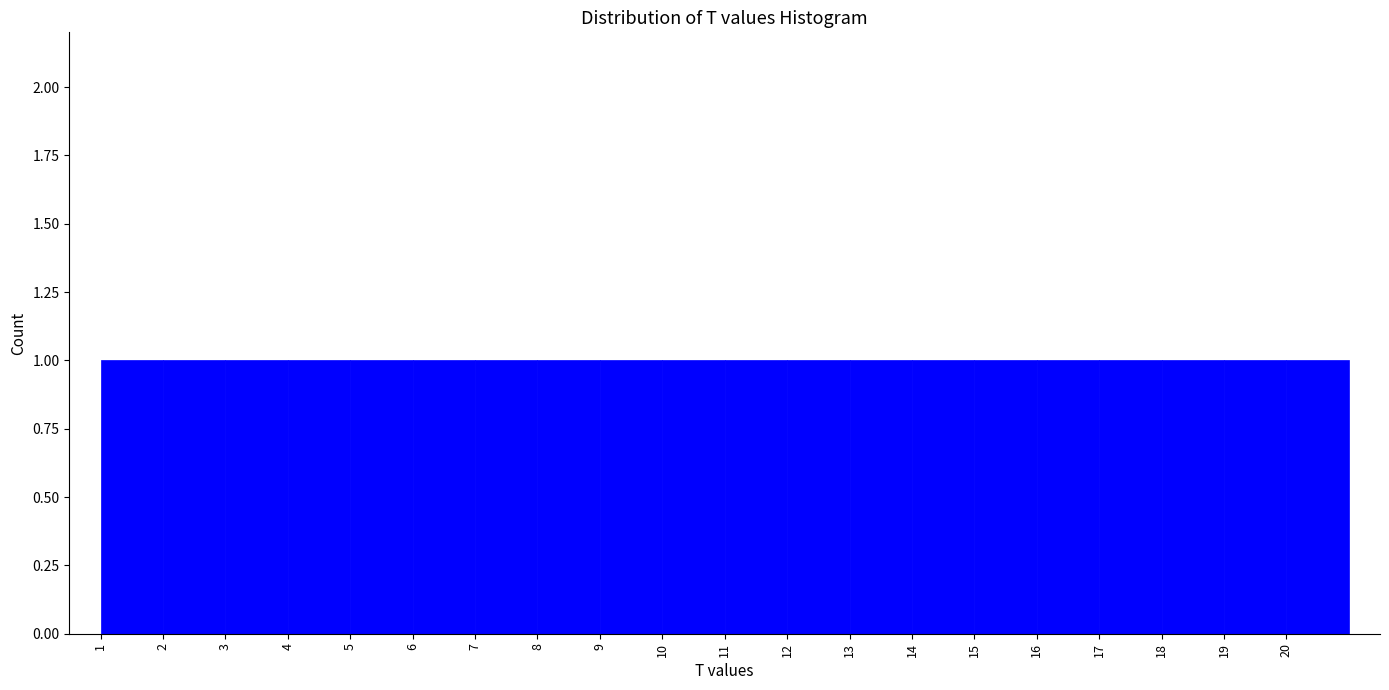

How tall is the bar that spans 19 to 20 on the x-axis? The values are not printed on the chart, so give them approximately, as read against the axis.

1